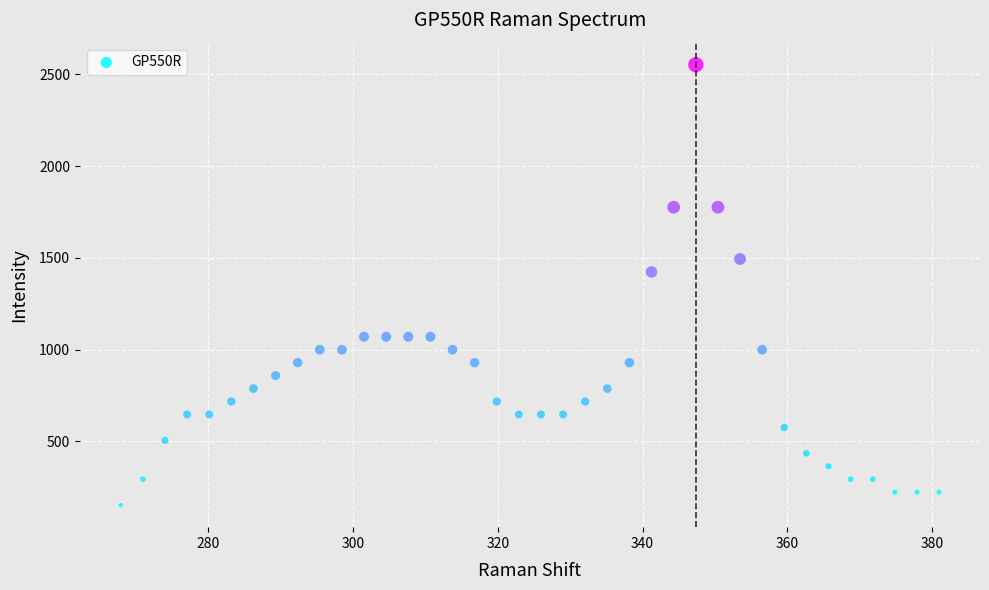

What Y value in the scatter plot is closest to 1352?

1423.5